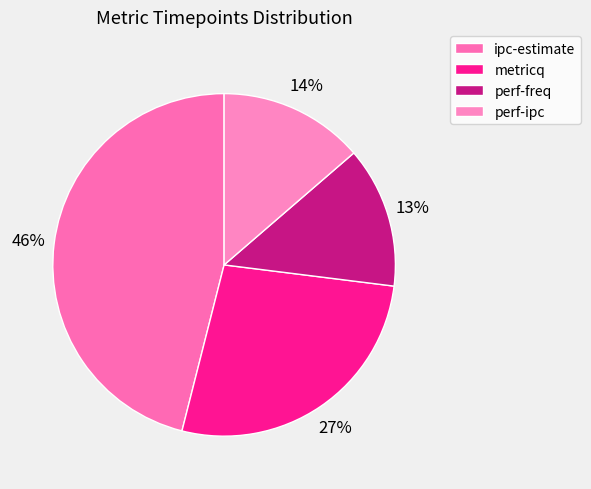

To the nearest percent, what is the average slice percentage?

25%